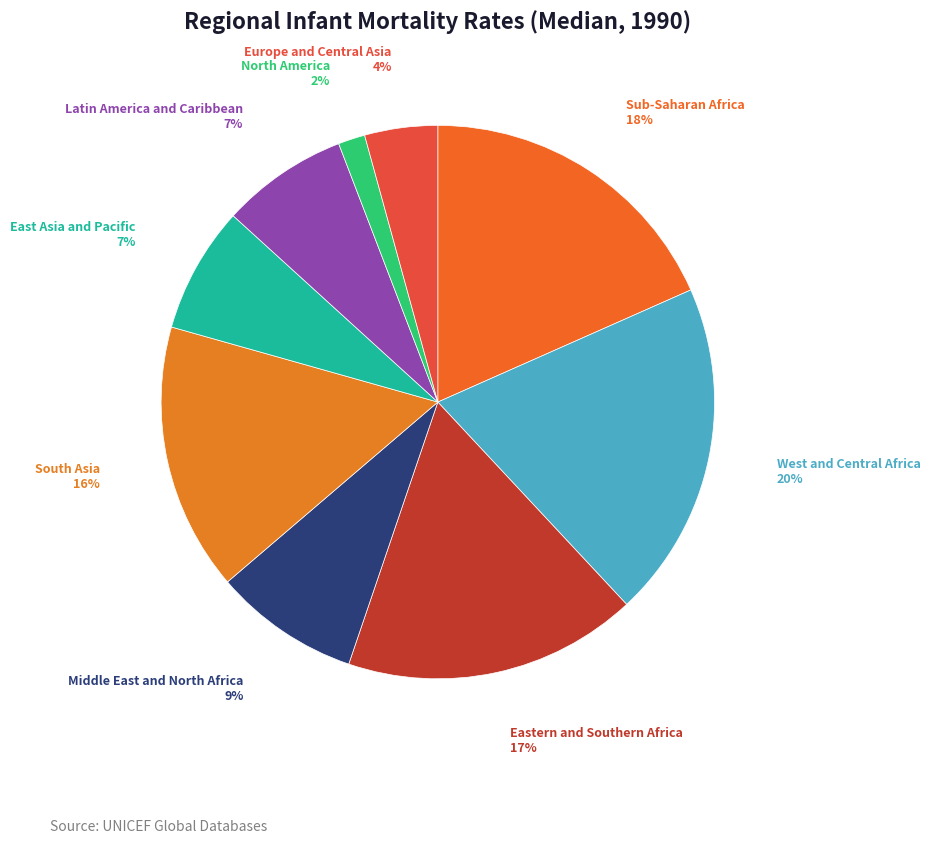

To the nearest percent, what is the average slice percentage?

11%